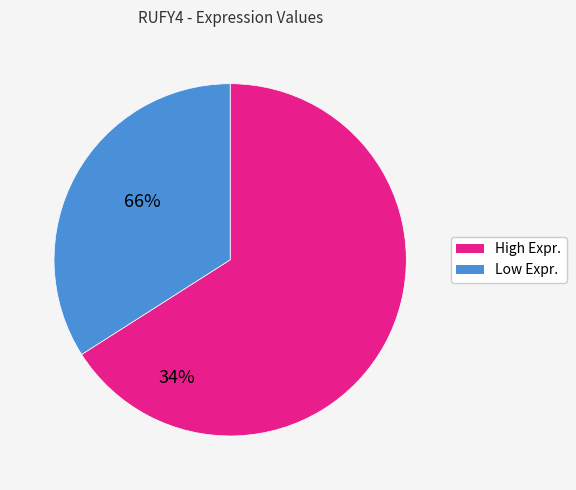

Does any single category account for the majority?

Yes